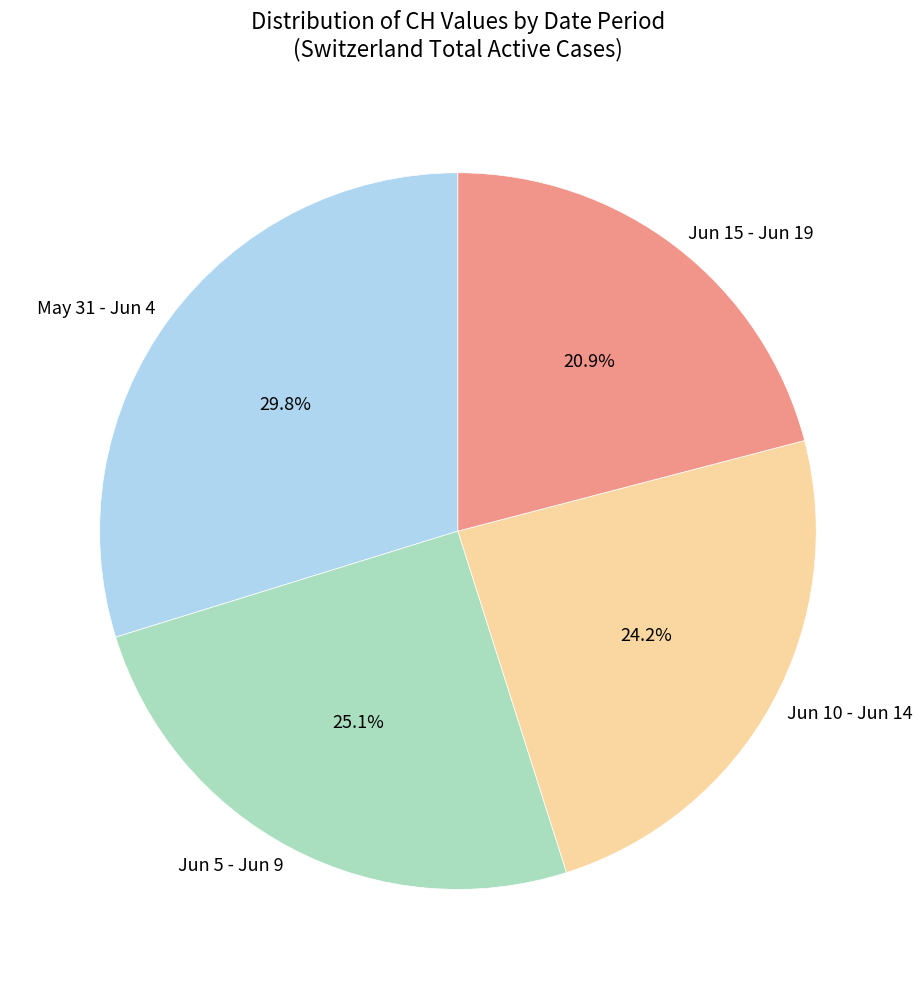

To the nearest percent, what is the difference between the largest and smallest slice percentages?

9%